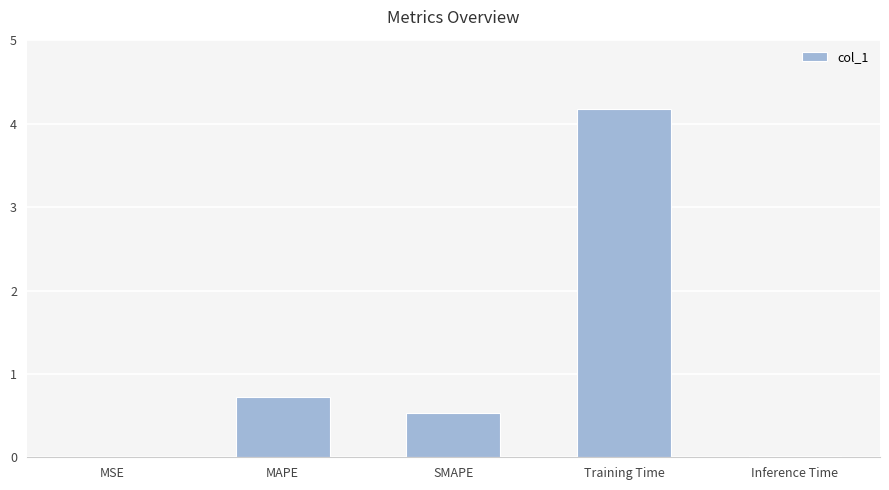

The value at Training Time is 1.3. True or false?

False